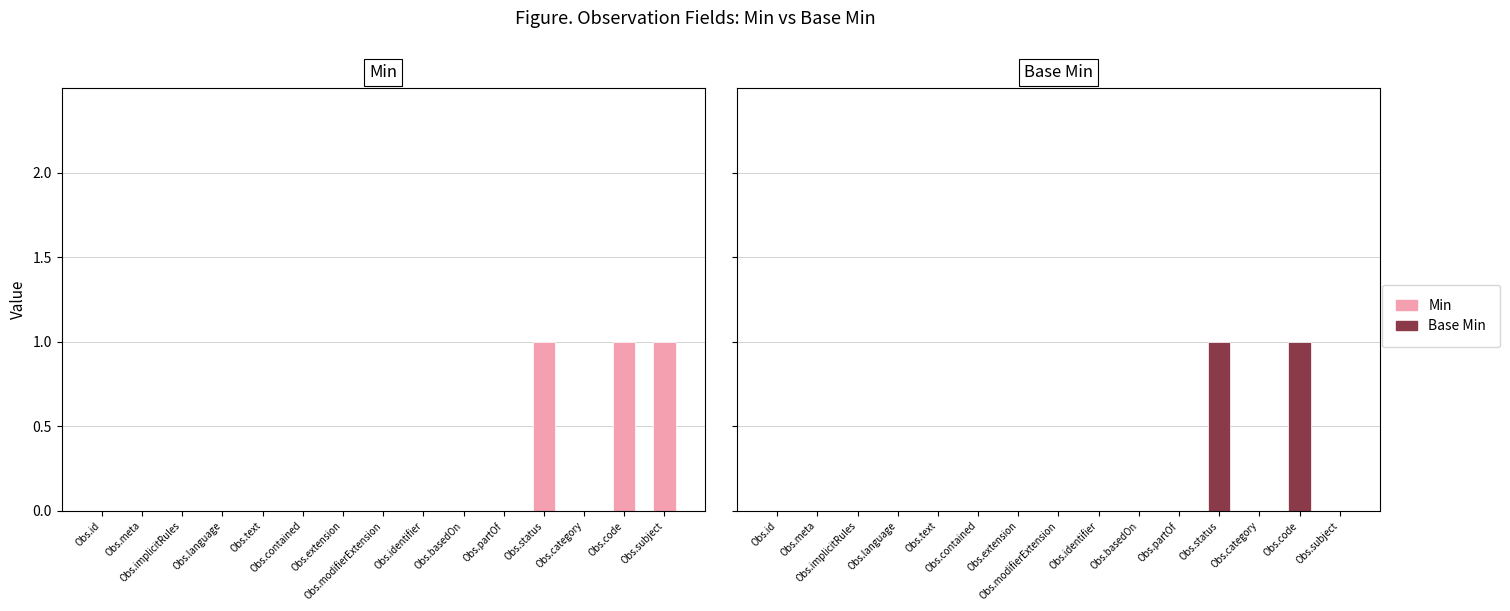

What is the label of the 3rd bar from the right?

Obs.category